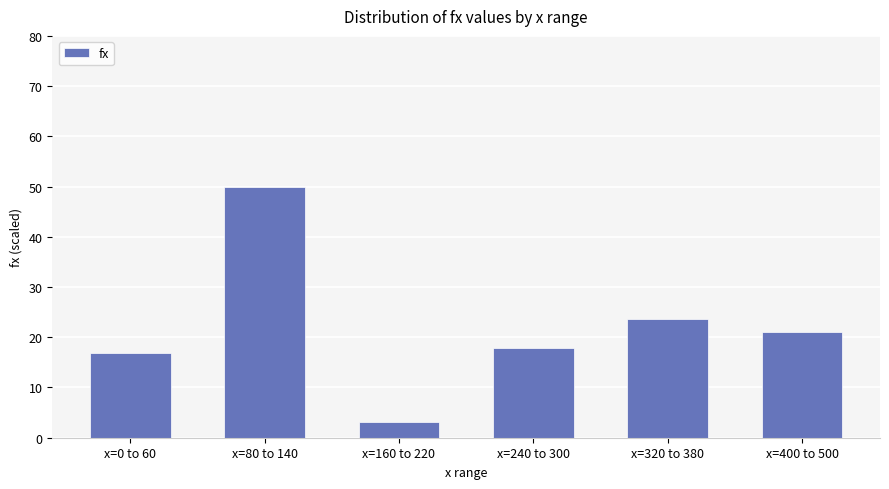

How many values are below 21?

3